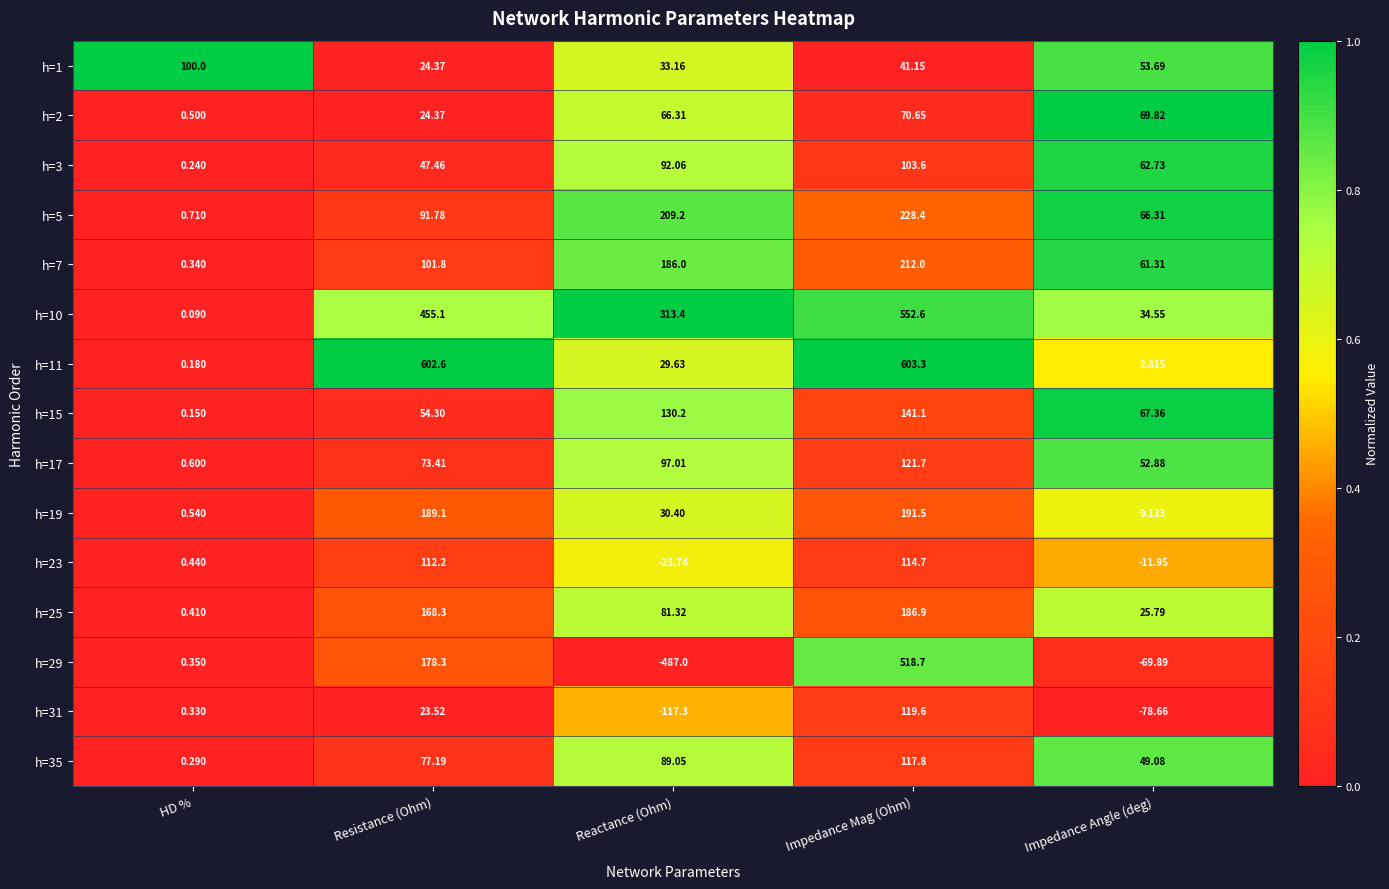

Which series has the largest range (max minus min)?

h=29